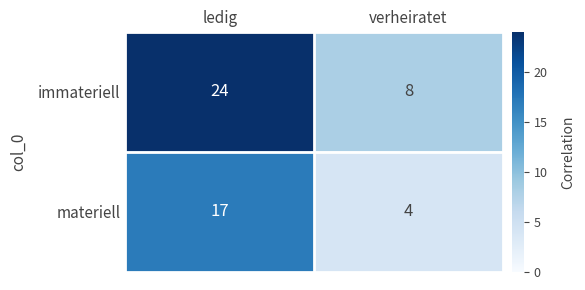

What is the sum of the materiell values at verheiratet and ledig?

21